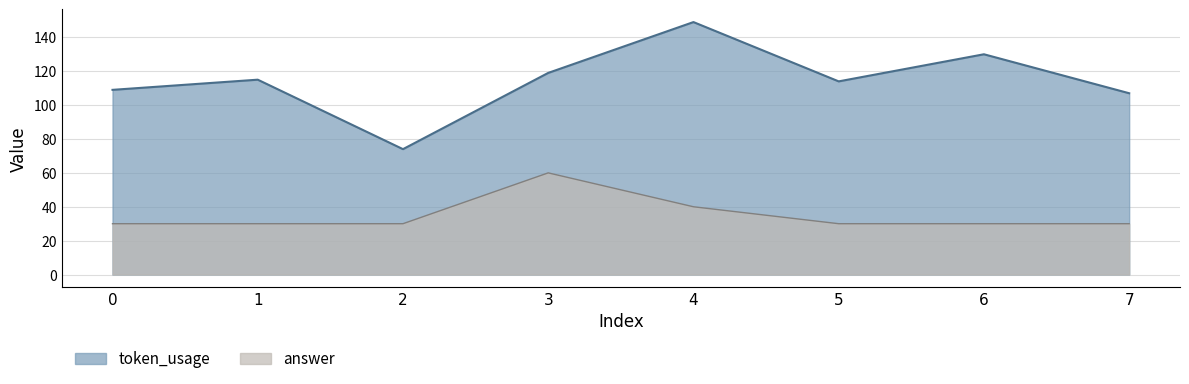

The token_usage series shows 115 at 1. True or false?

True